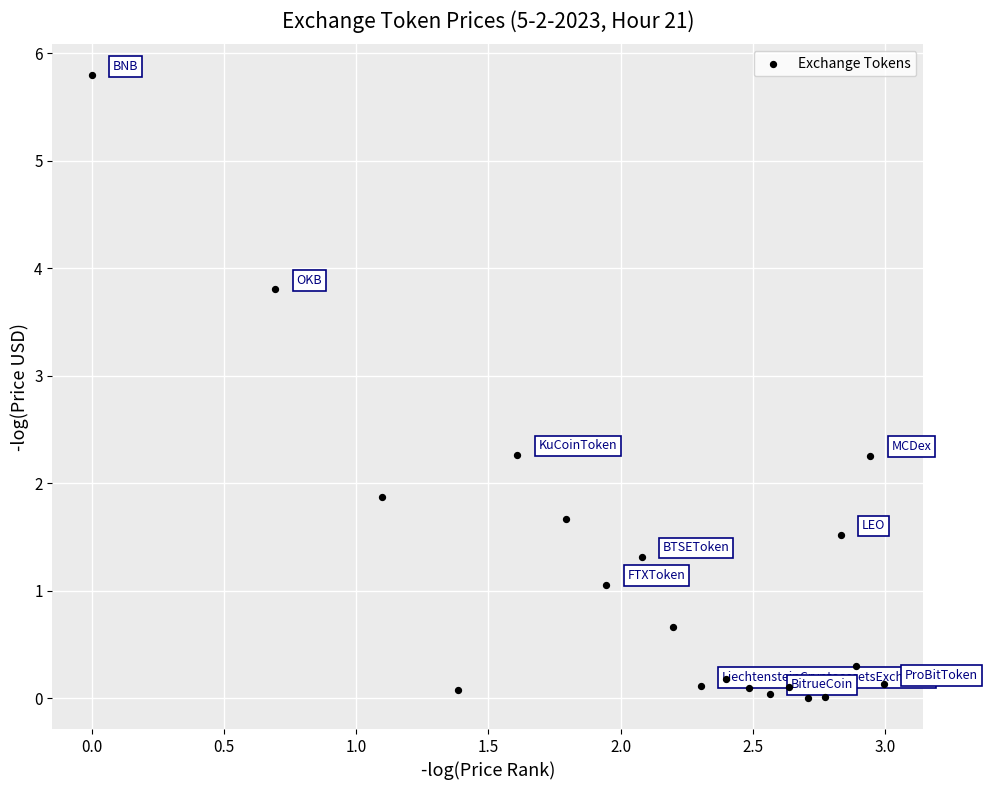

What Y value in the scatter plot is closest to 2?

1.9